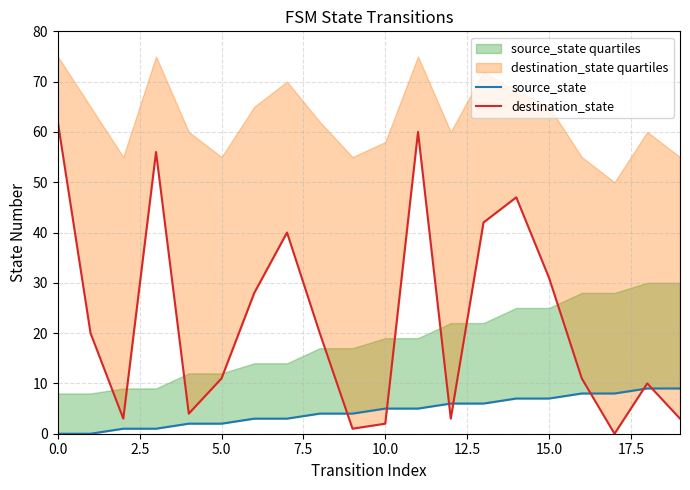

At which category is the sum across all series the highest?

11